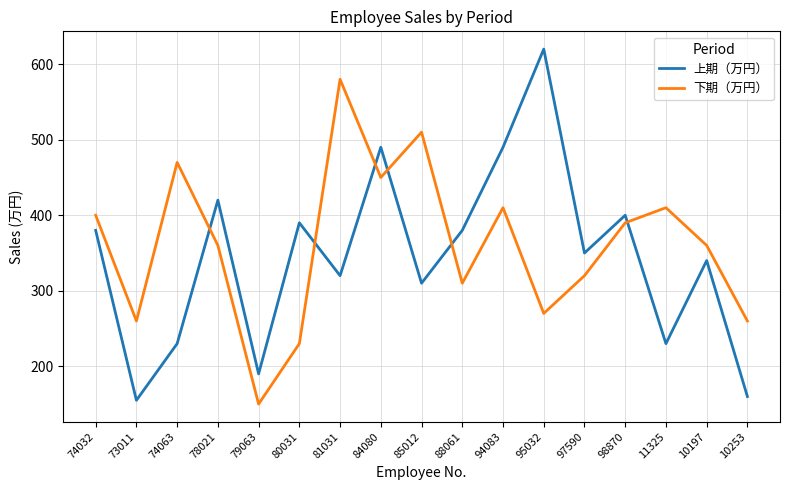

At which category does 上期（万円） reach its first local valley?

73011